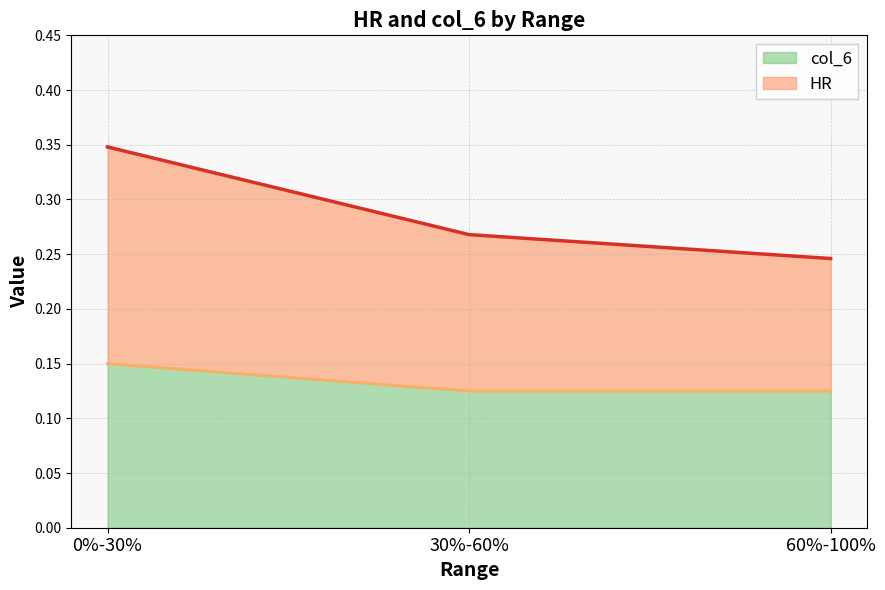

How many HR values are between 0 and 1?

3